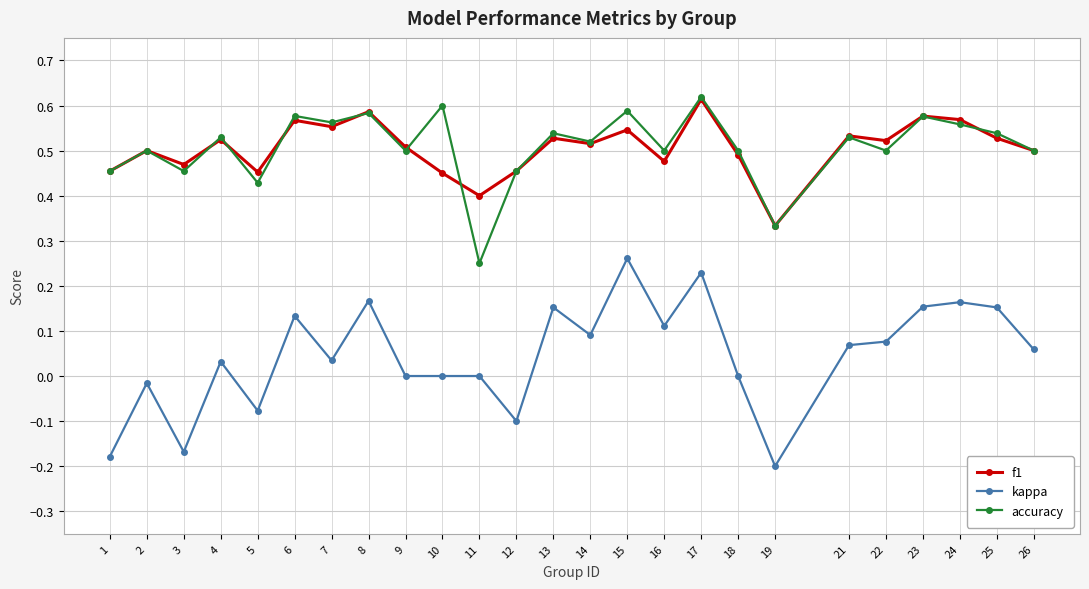

Which category has the highest value in the f1 series?

17